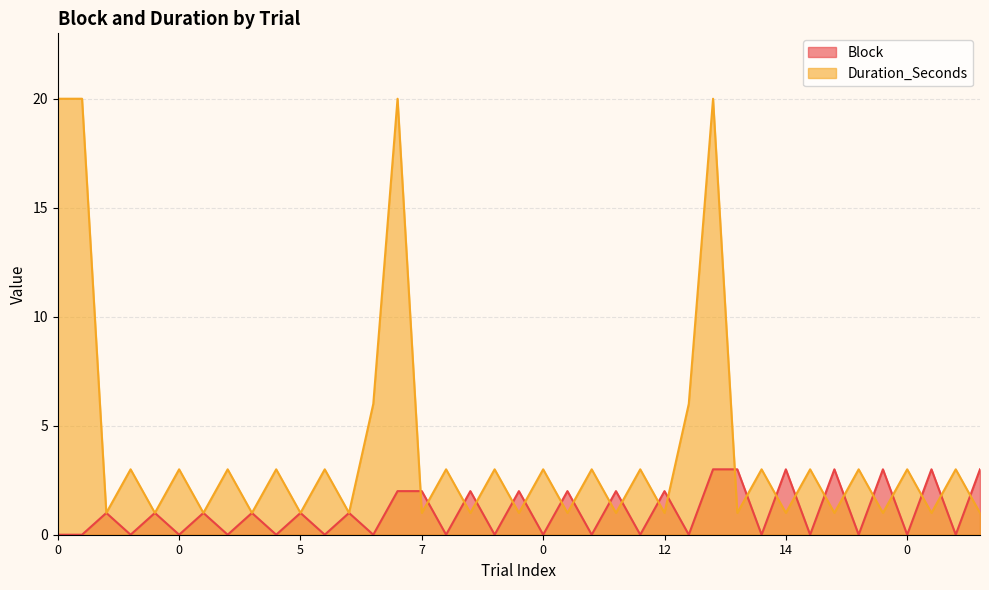

What is the value of the Block point at the 11th from the left?

1